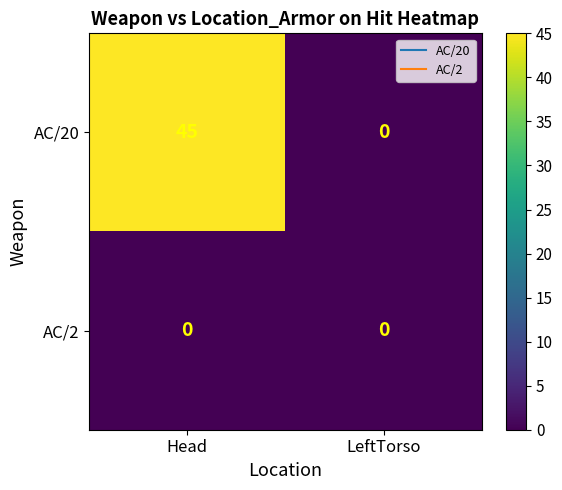

Reading left to right, what are all the values shown in this chart?

AC/20: Head=45	LeftTorso=0
AC/2: Head=0	LeftTorso=0